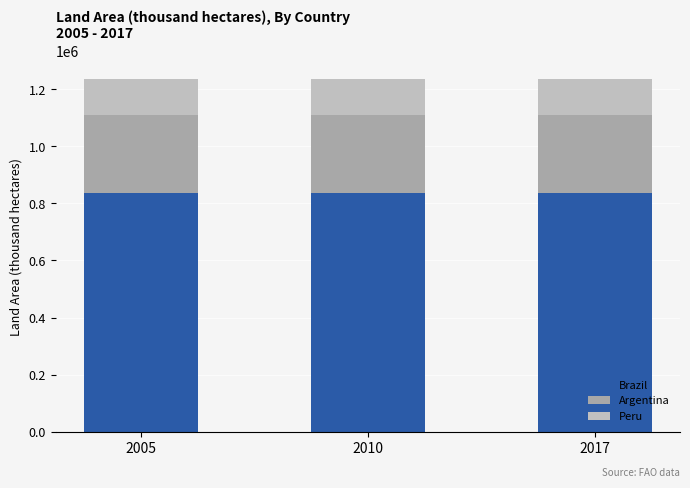

What is the highest value of the Brazil series?

835814